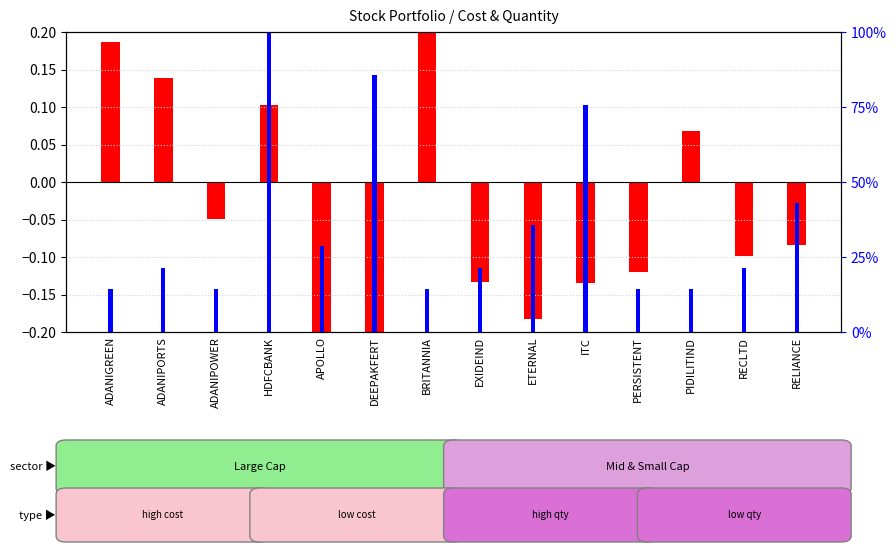

The value of percentile rank within the sample at DEEPAKFERT is 29.5. True or false?

False